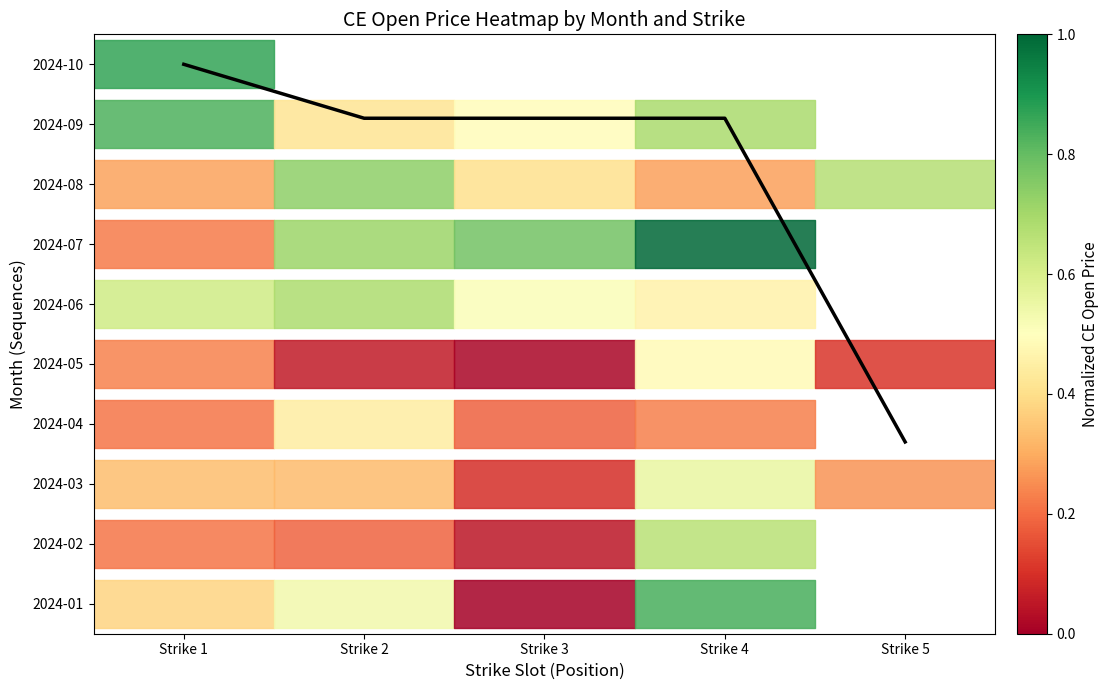

True or false: the data shows 14.6 at Strike 1.

False